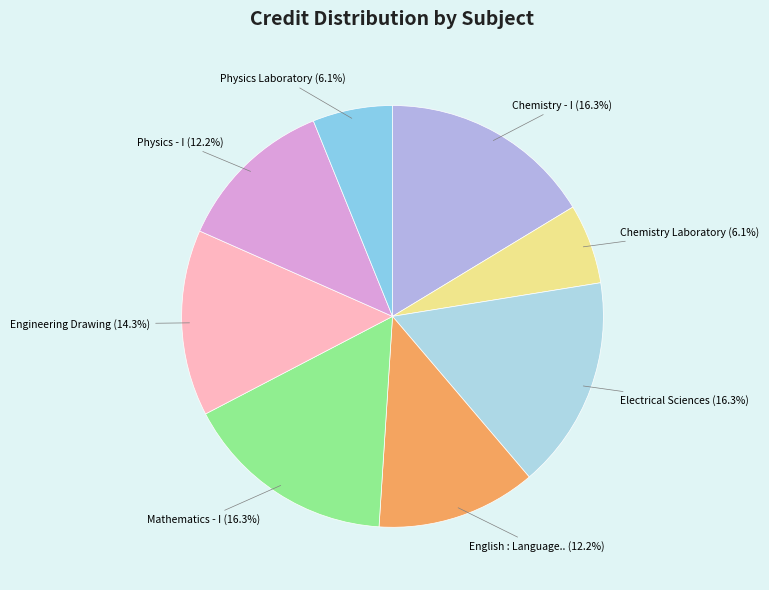

How many slices are in this pie chart?

8